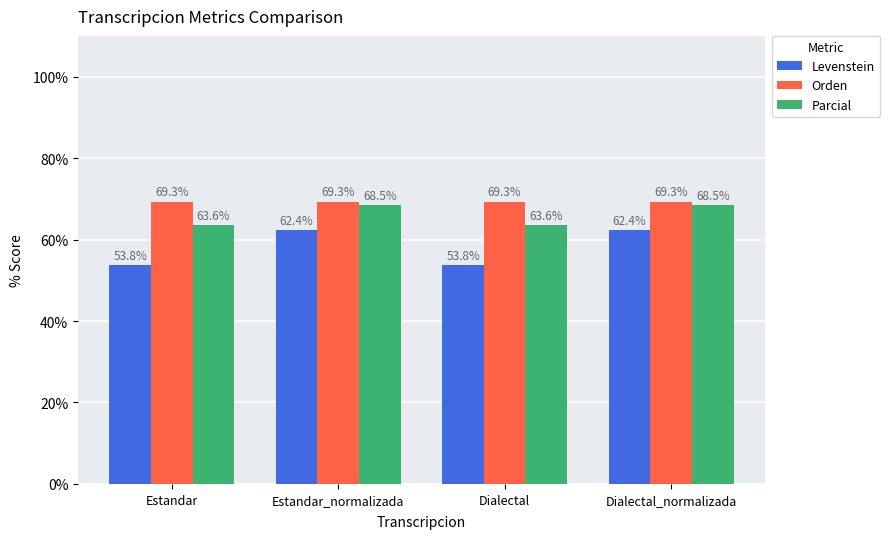

Does the chart contain any negative values?

No